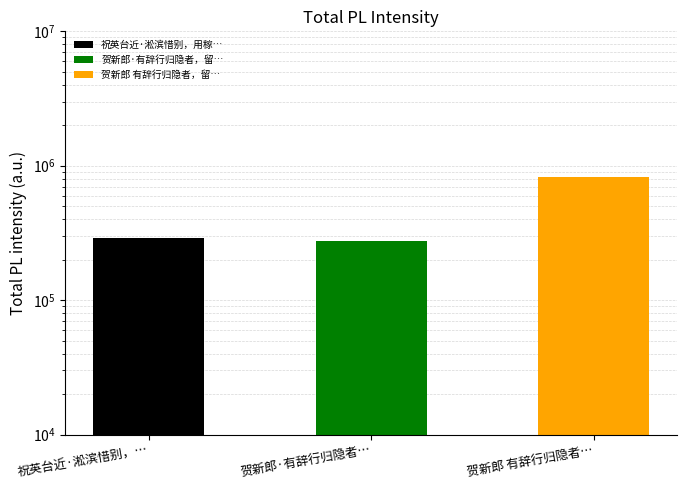

Count the number of categories in the chart.

3